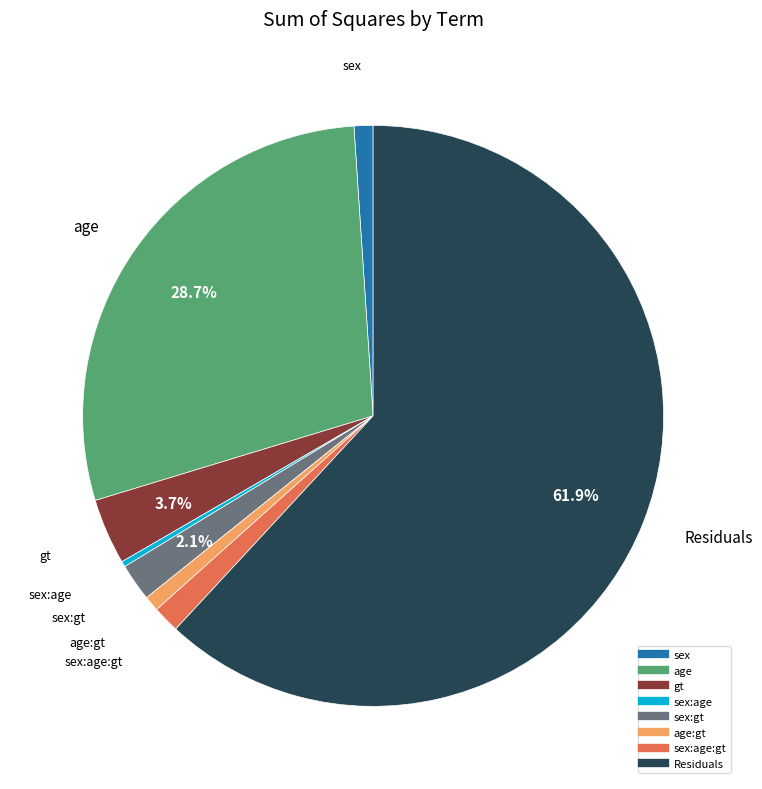

Is there a majority slice in this chart?

Yes